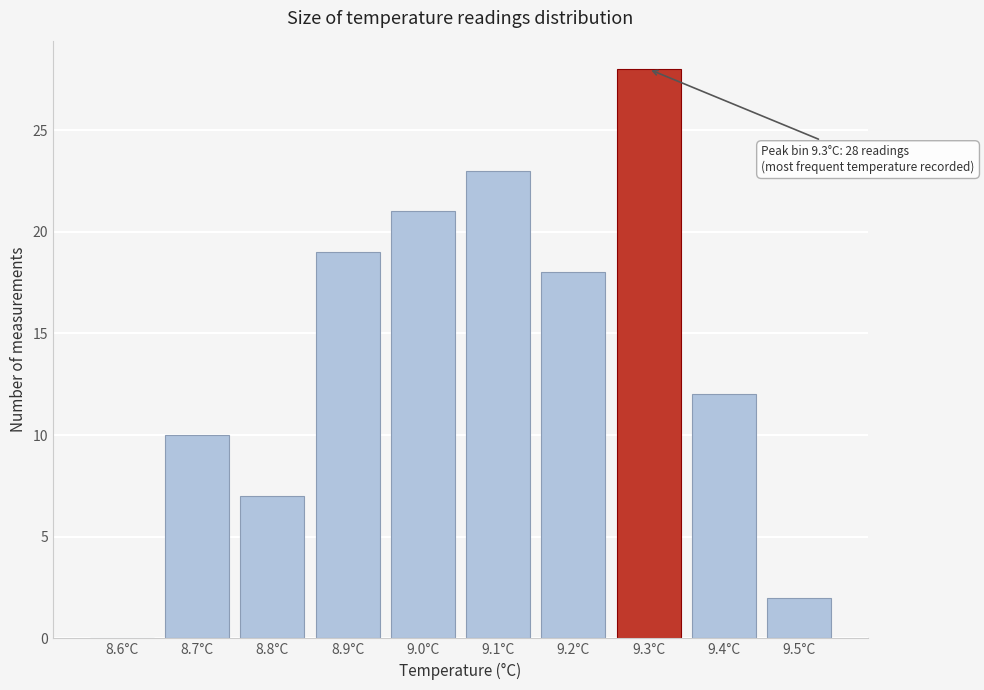

Reading right to left, what are all the values shown in this chart?

9.5°C=2	9.4°C=12	9.3°C=28	9.2°C=18	9.1°C=23	9.0°C=21	8.9°C=19	8.8°C=7	8.7°C=10	8.6°C=0